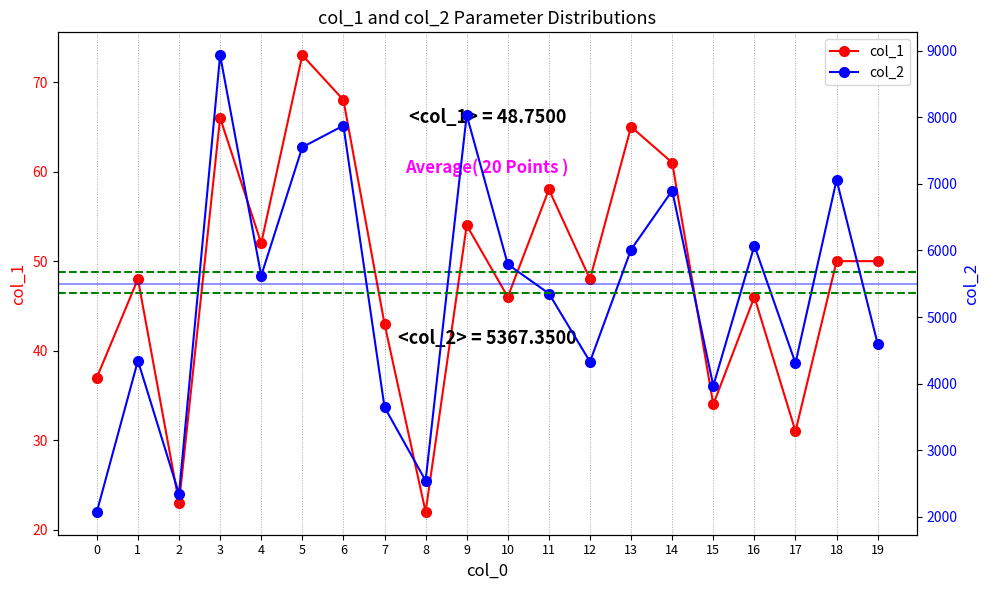

Which series changed the most between 1 and 17?

col_2